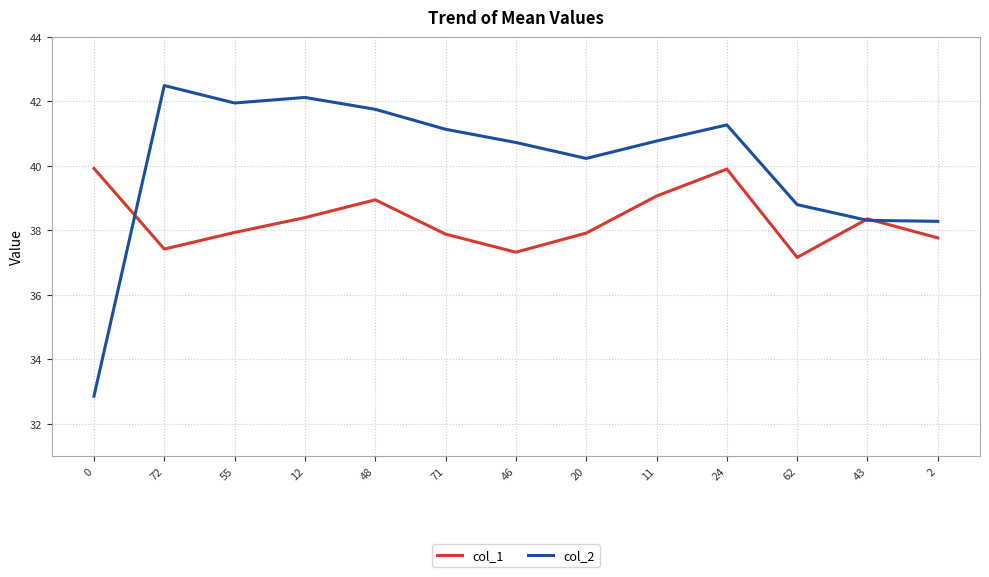

The col_2 series shows 57.0 at 46. True or false?

False